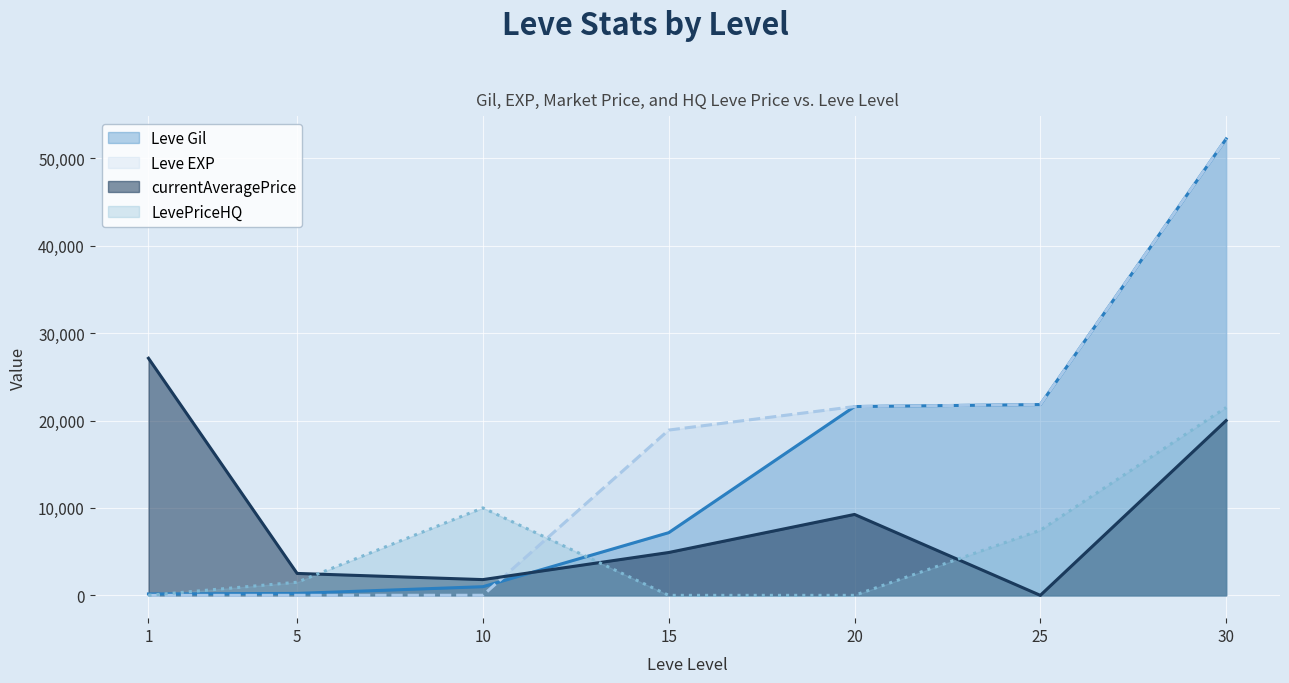

In currentAveragePrice, how many points are higher than both neighbors (excluding endpoints)?

1